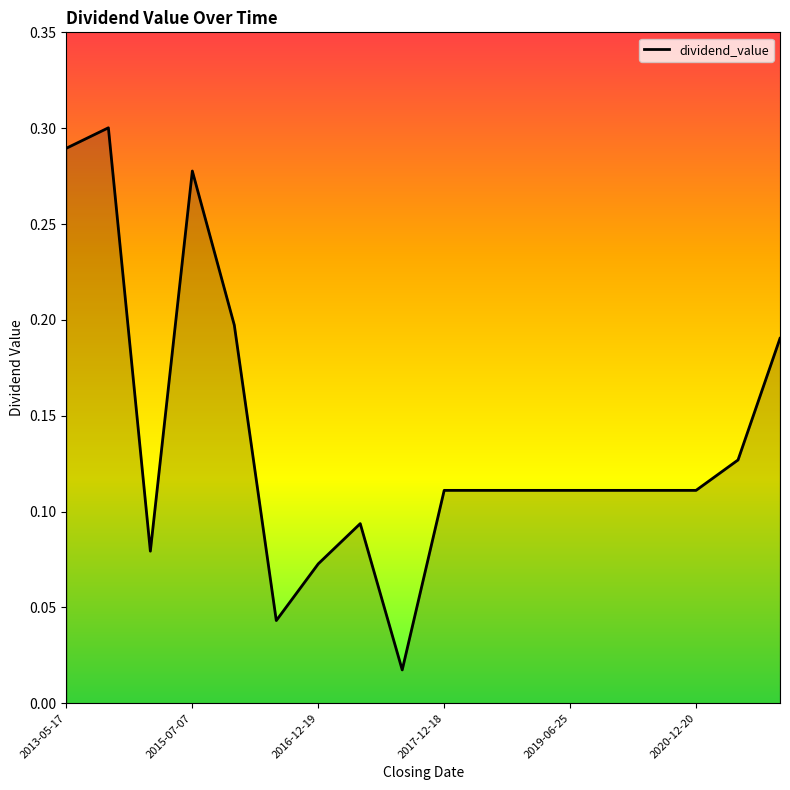

Is this an area chart (filled region under the line)?

No